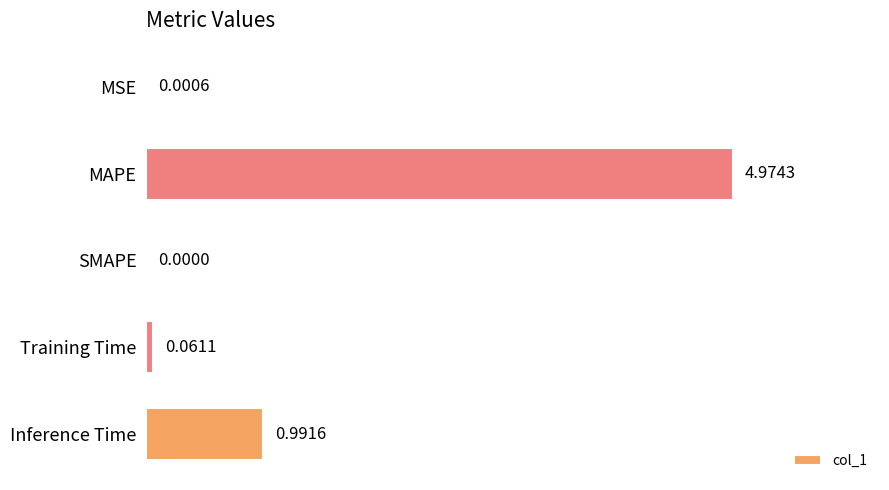

At which category does the chart reach its peak across all series?

MAPE